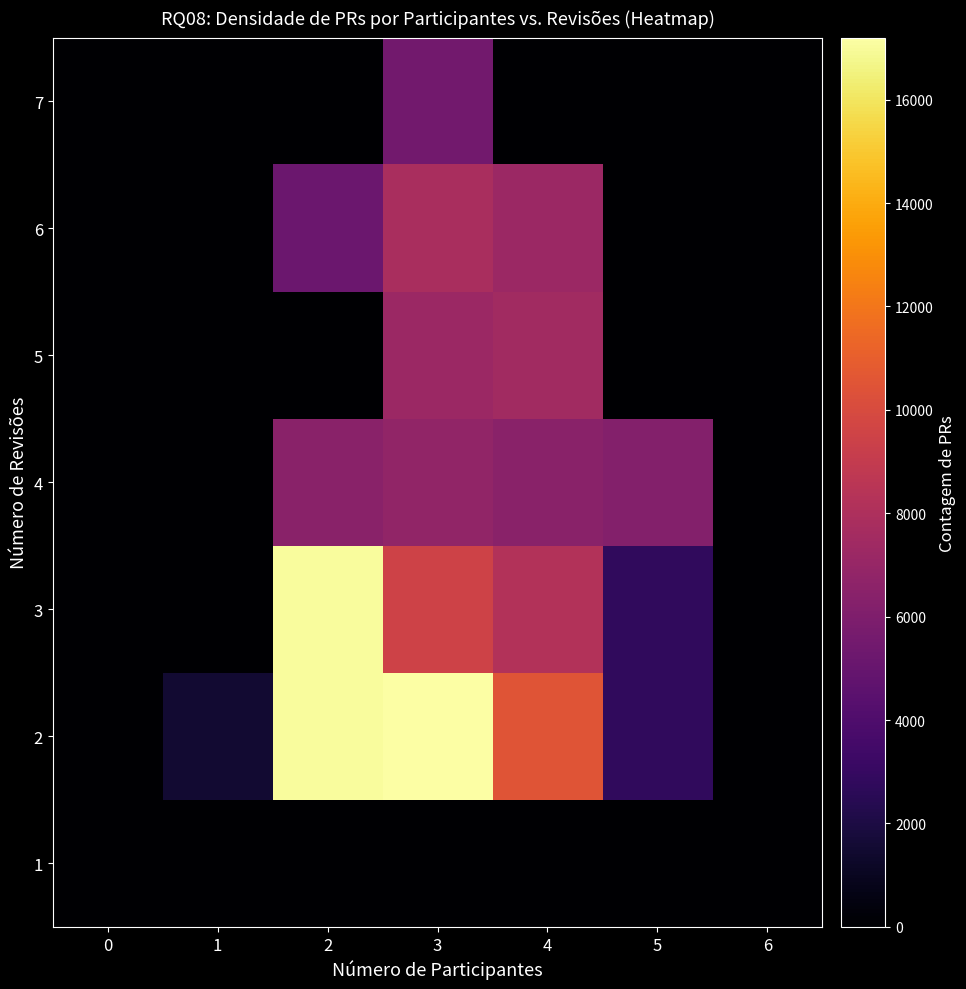

Reading left to right, list all the values displayed in this chart.

1: 0=0	1=0	2=0	3=0	4=0	5=0	6=0
2: 0=0	1=1500	2=17000	3=17200	4=10500	5=2800	6=0
3: 0=0	1=0	2=17000	3=9500	4=8200	5=2800	6=0
4: 0=0	1=0	2=6500	3=6800	4=6500	5=6200	6=0
5: 0=0	1=0	2=0	3=7200	4=7500	5=0	6=0
6: 0=0	1=0	2=5200	3=7800	4=7200	5=0	6=0
7: 0=0	1=0	2=0	3=5500	4=0	5=0	6=0